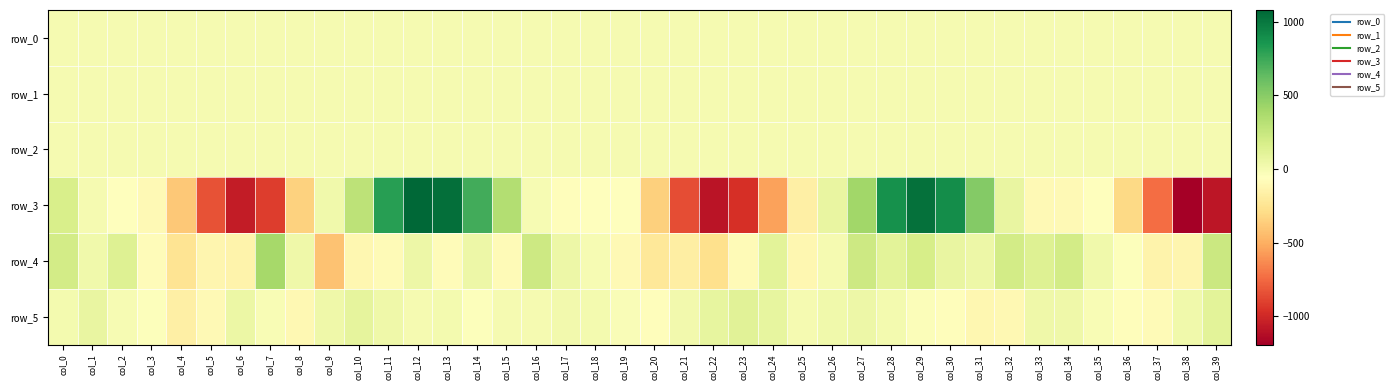

The value of row_5 at col_8 is -157.8. True or false?

False